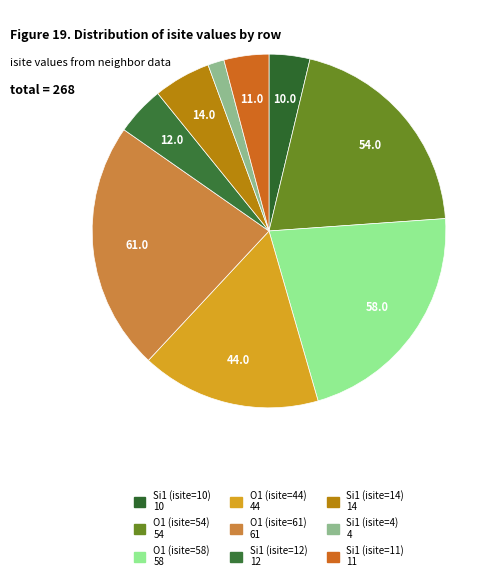

How many segments does this pie chart have?

9